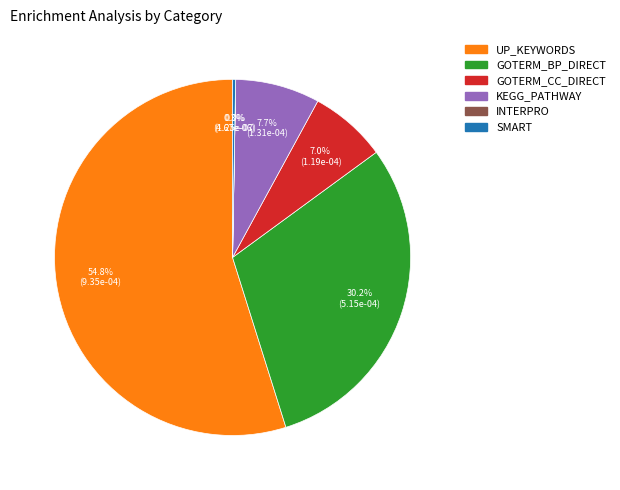

To the nearest percent, what portion does KEGG_PATHWAY represent?

8%